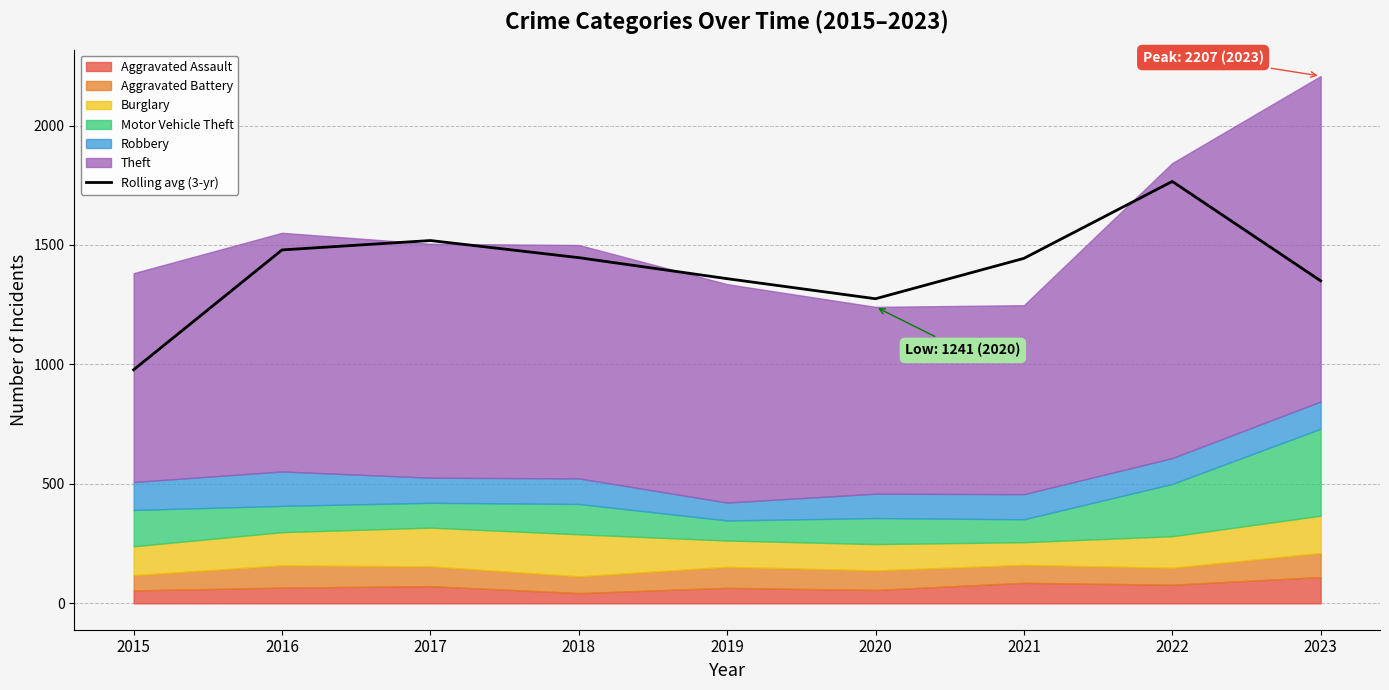

How many data points are above 1444?

4